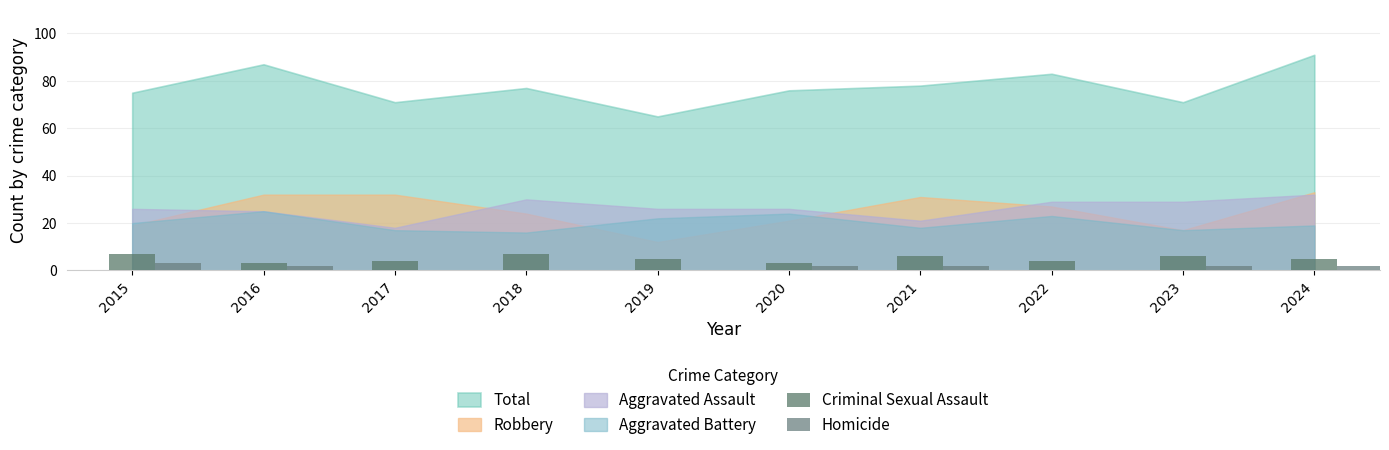

Is the value of Homicide at 2017 greater than the value of Criminal Sexual Assault at 2016?

No